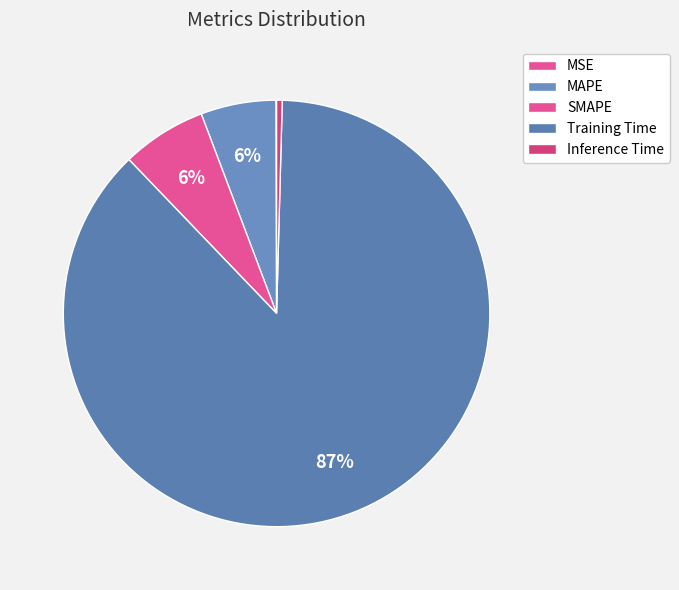

The SMAPE slice represents 16% of the pie. True or false?

False